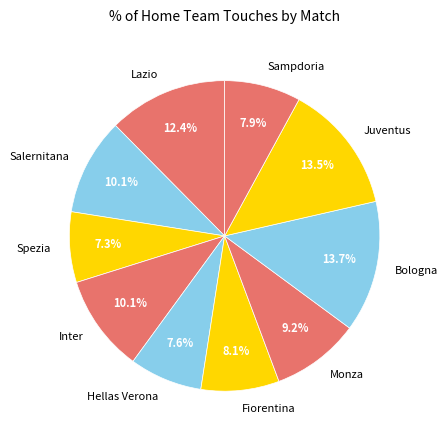

To the nearest percent, what portion does Lazio represent?

12%